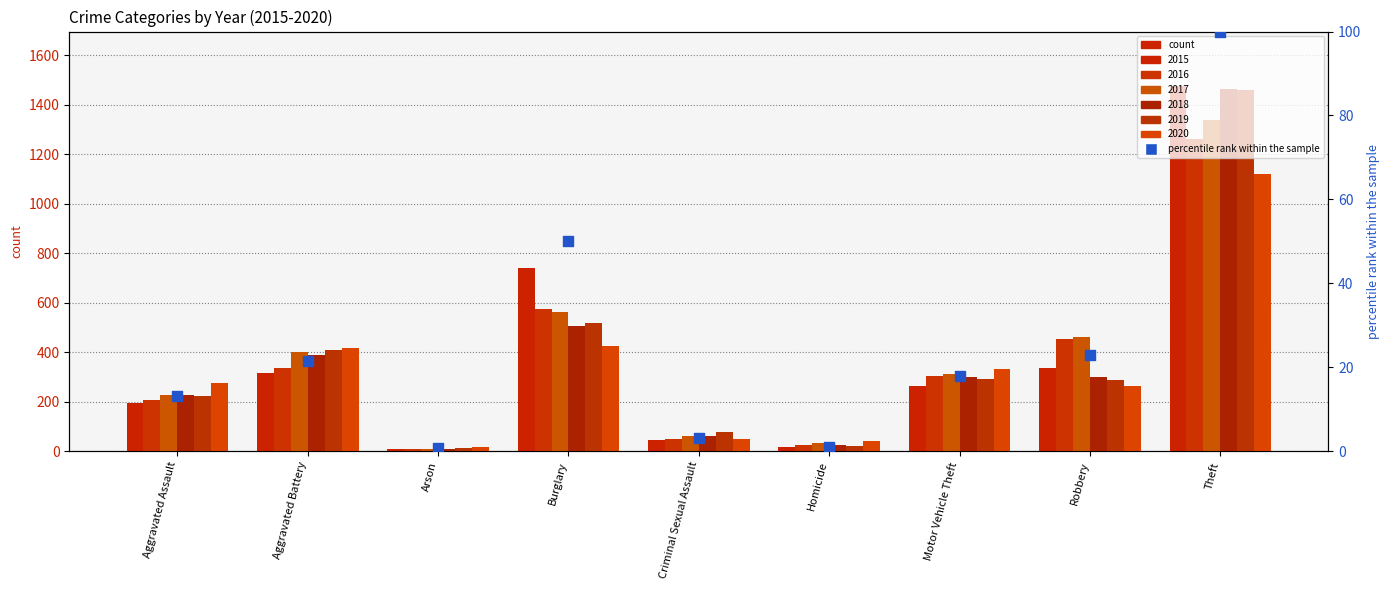

Which has a higher value, Arson or Motor Vehicle Theft?

Motor Vehicle Theft